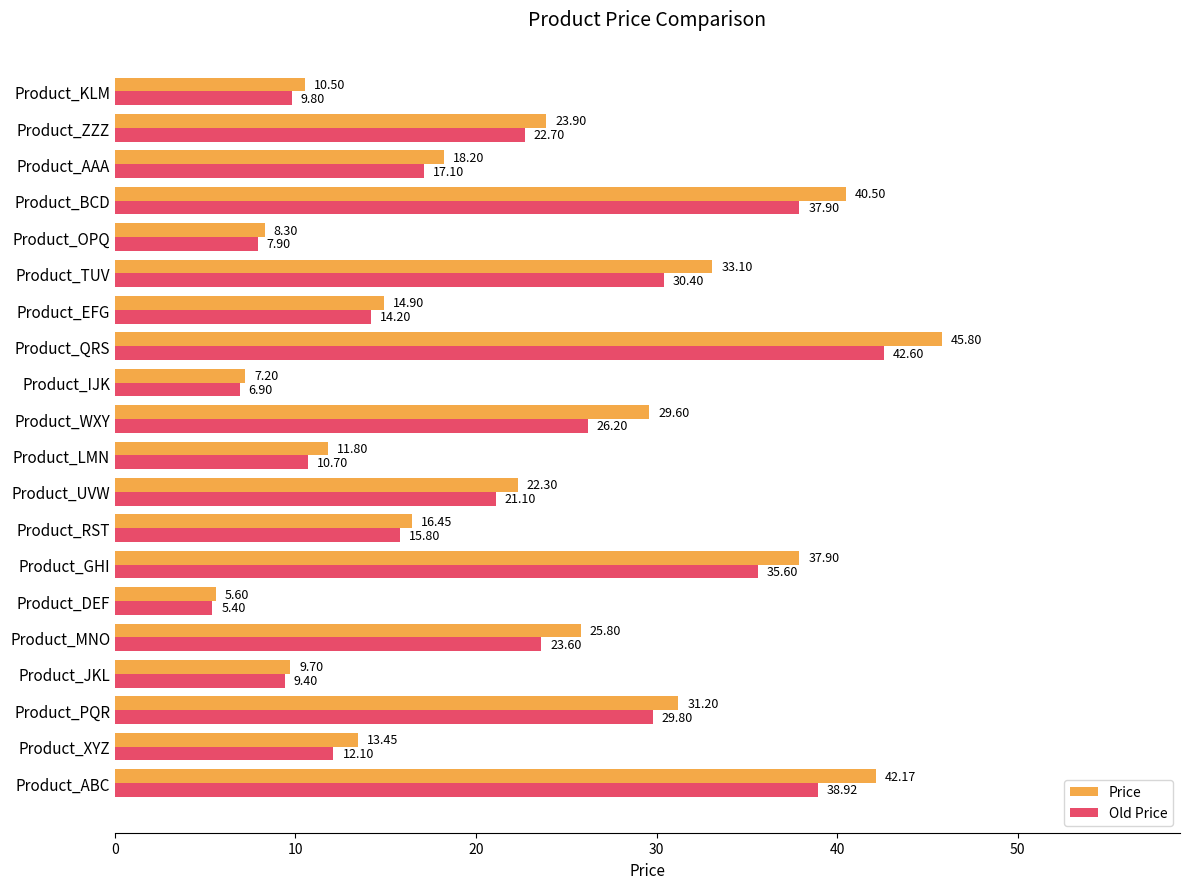

What is the difference between the maximum and minimum values in the Old Price series?

37.2